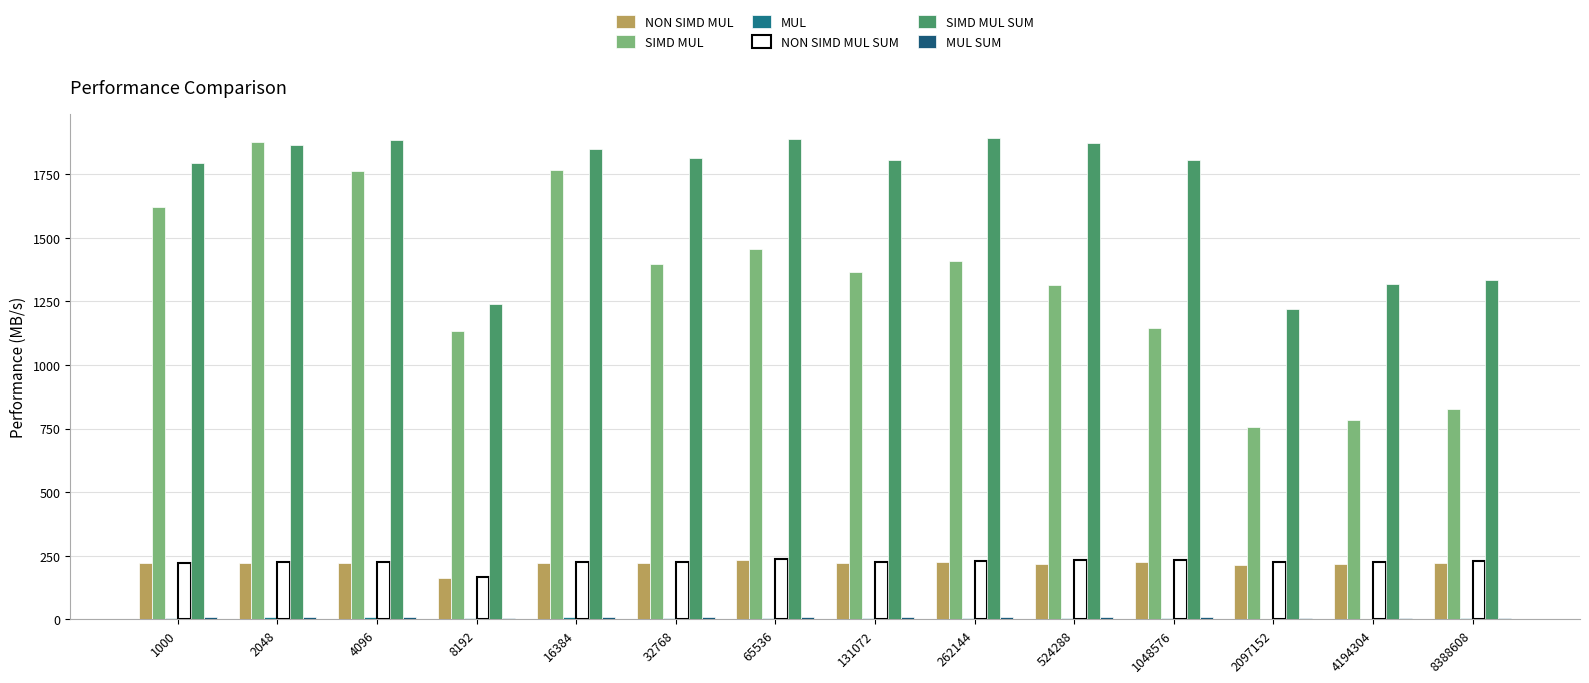

Does the chart contain stacked bars?

No